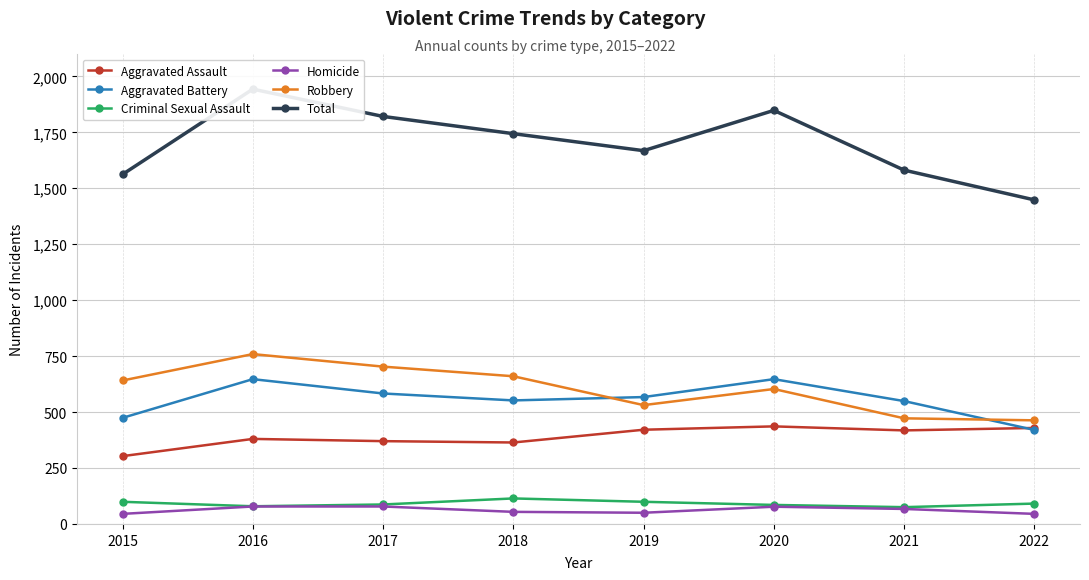

True or false: Criminal Sexual Assault and Homicide cross at least once.

False